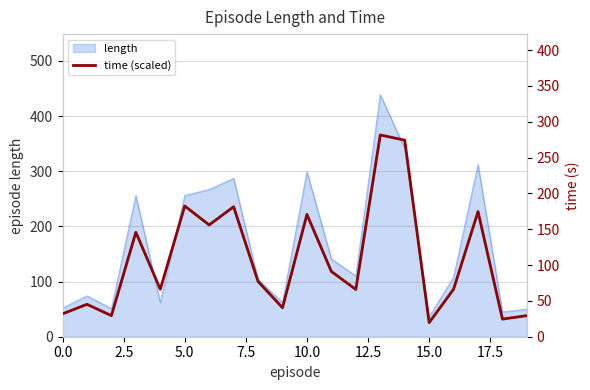

What is the highest value of the length series?

439